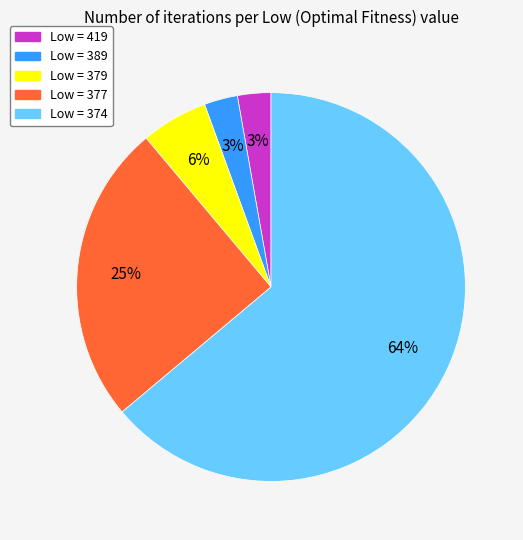

To the nearest percent, what is the average slice percentage?

20%